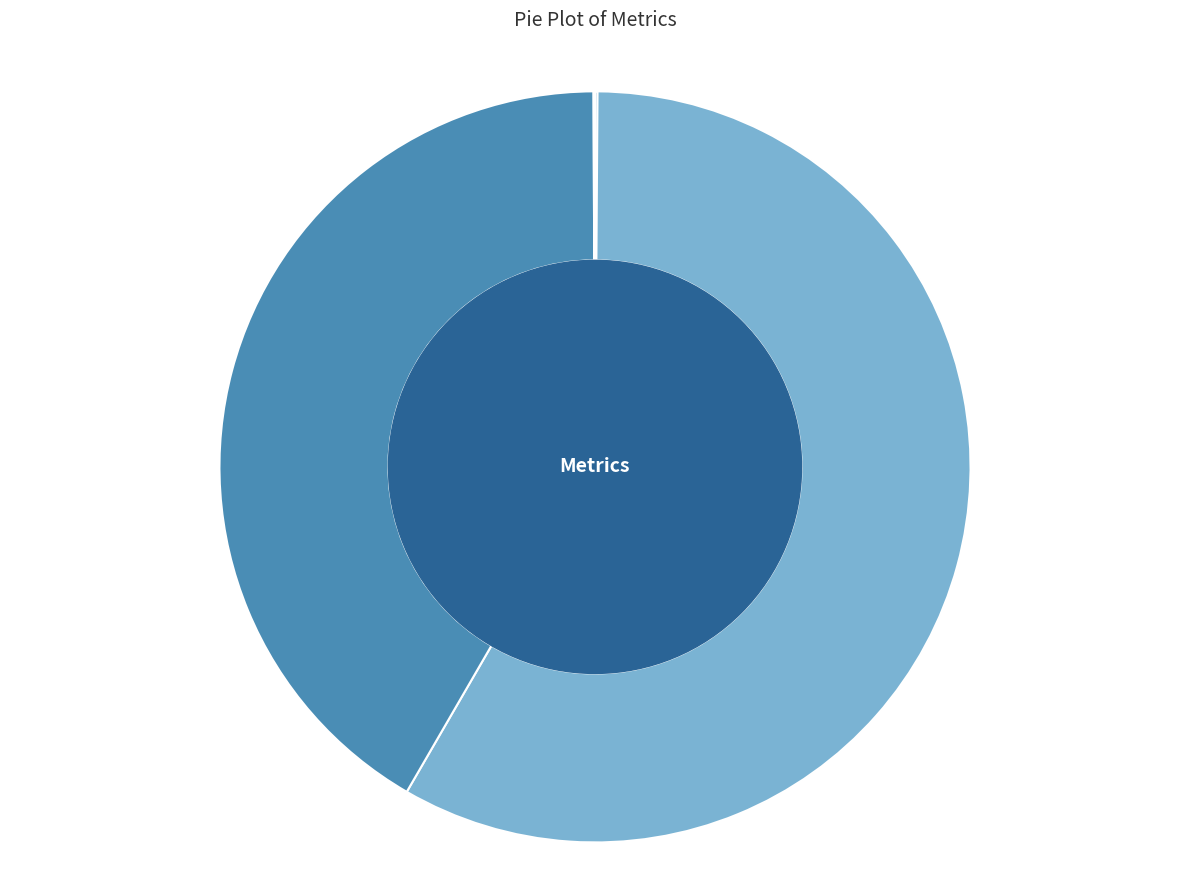

Which category accounts for the majority?

MAPE